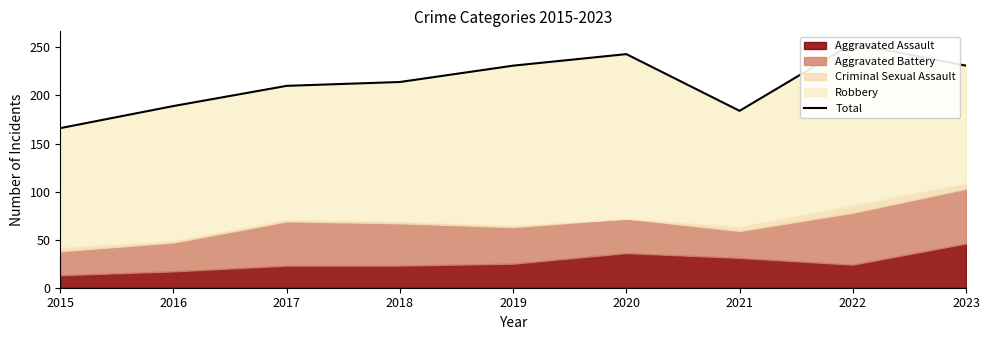

What is the difference between the values at 2015 and 2018?

48